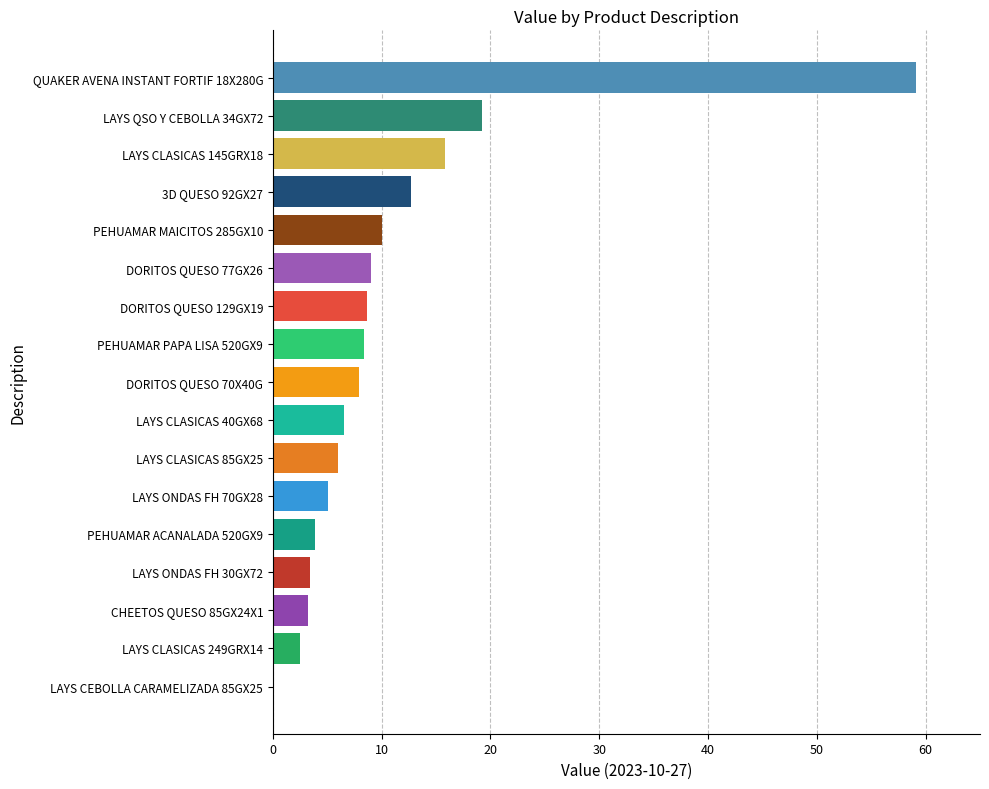

Read the value at DORITOS QUESO 70X40G.

7.9